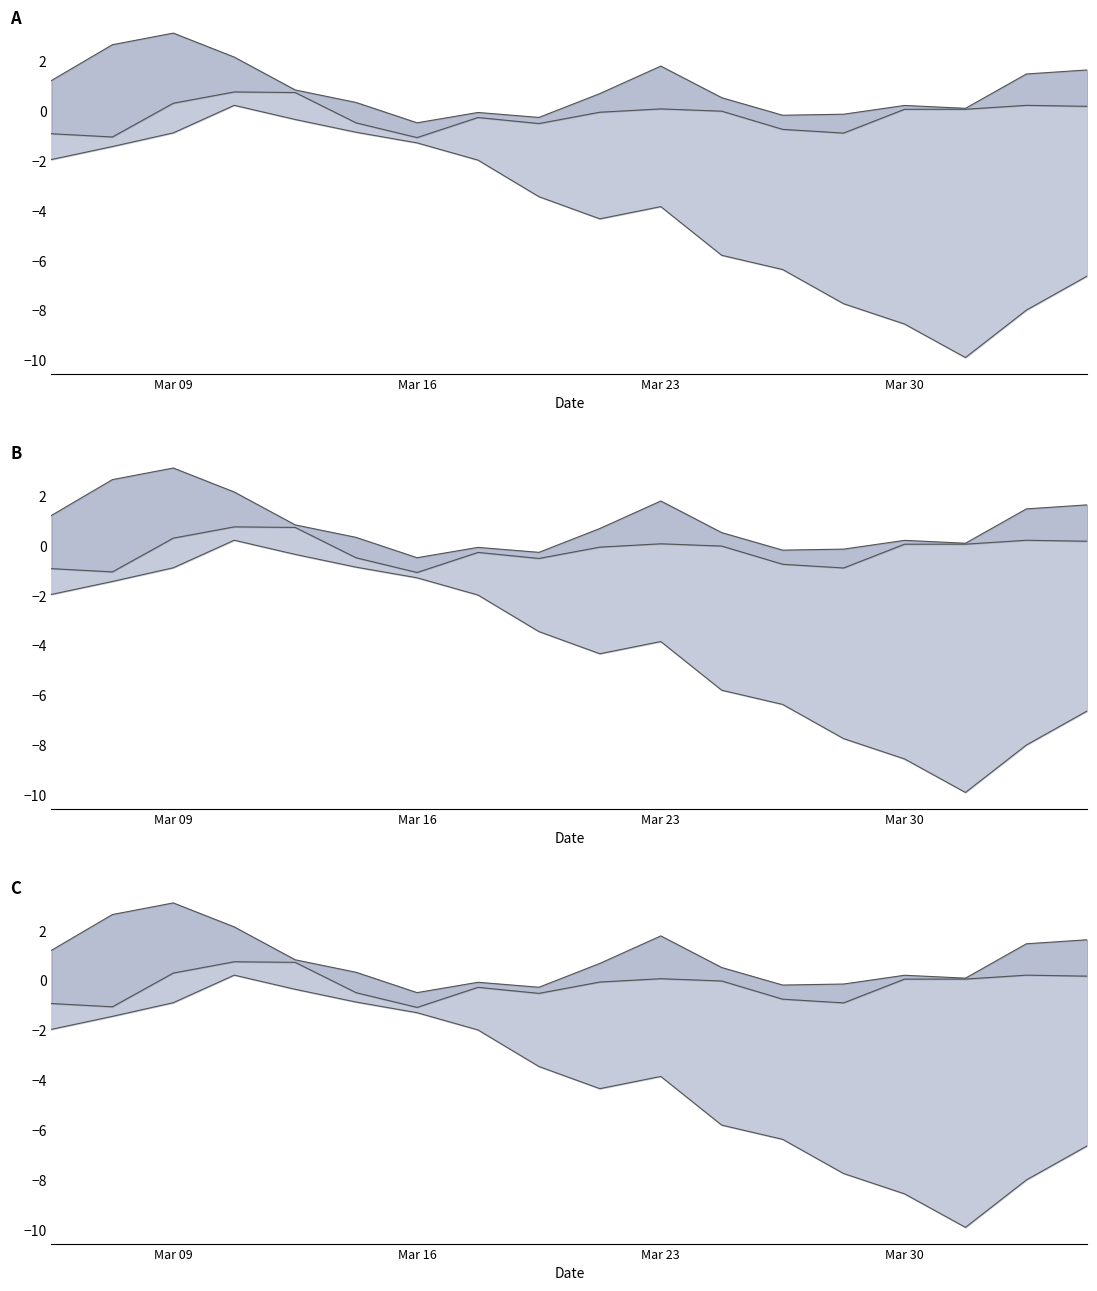

True or false: lower_line and mid_line cross at least once.

False